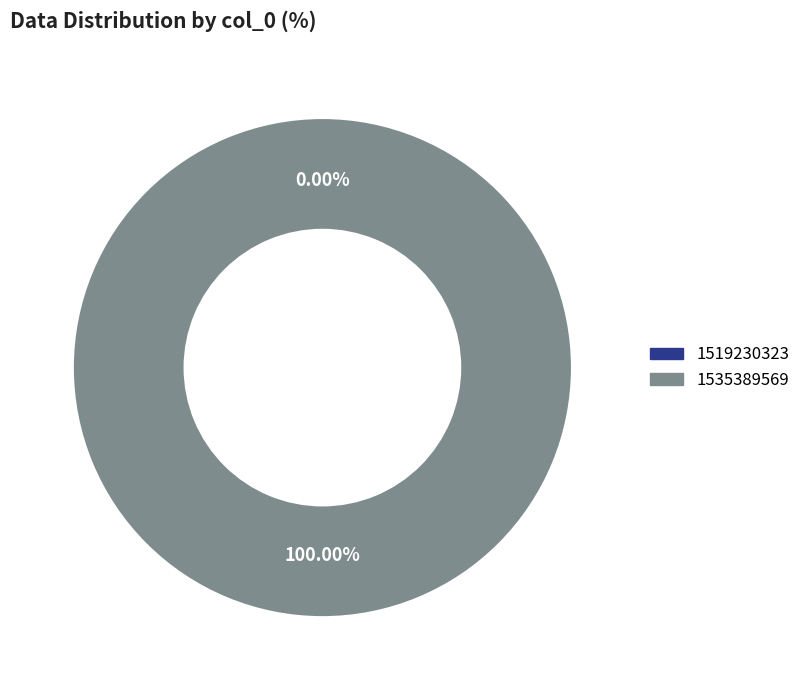

Does 1519230323 represent more than half of the total?

No